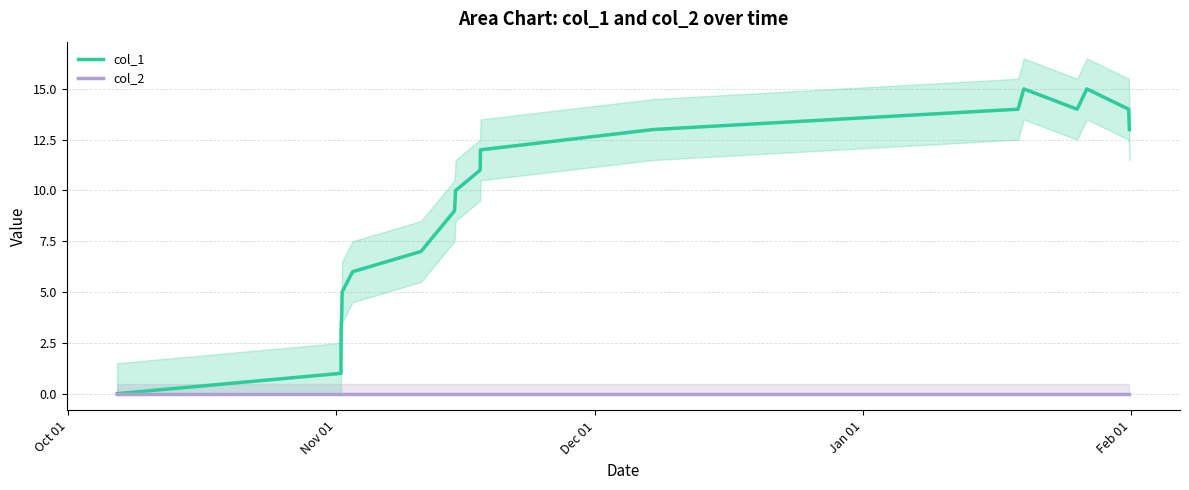

What is the value of the col_1 point at the 4th from the left?

4